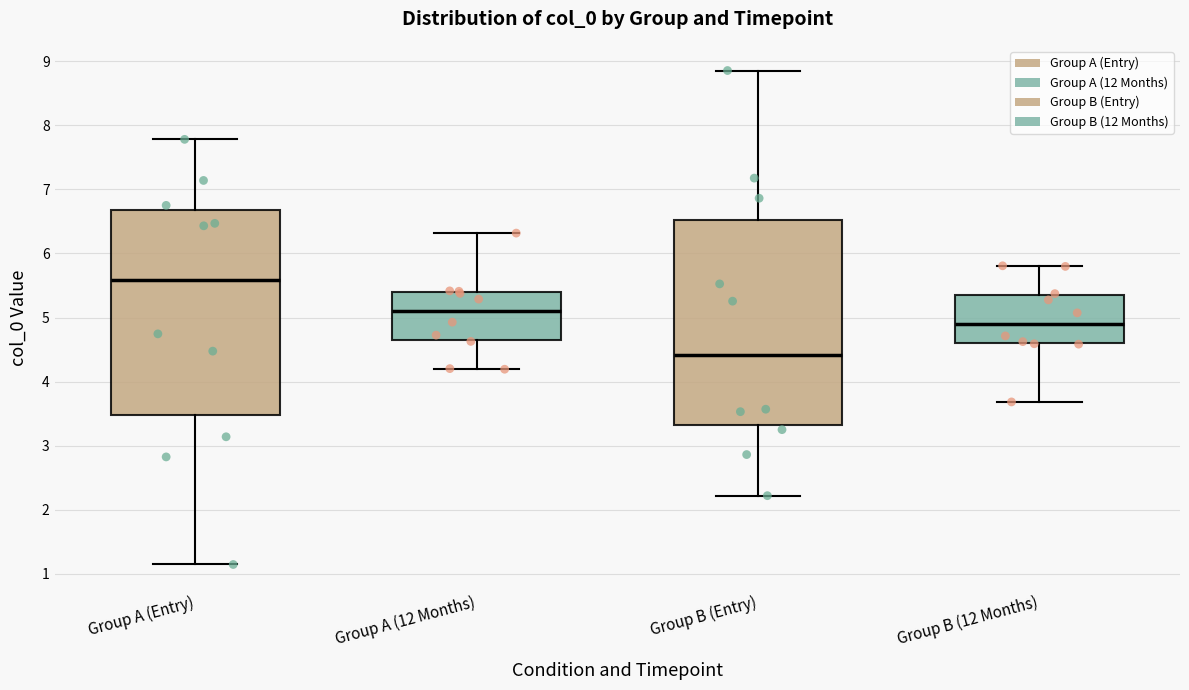

Which box has the lowest median line?

Group B (Entry)